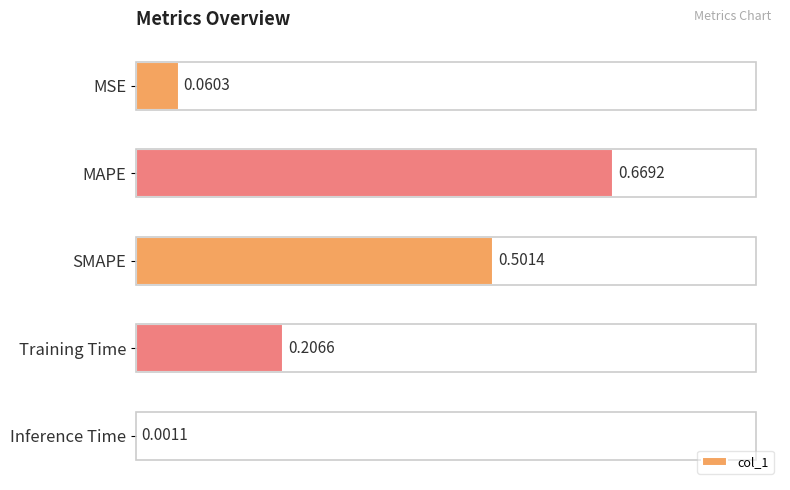

How many categories are shown in the chart?

5